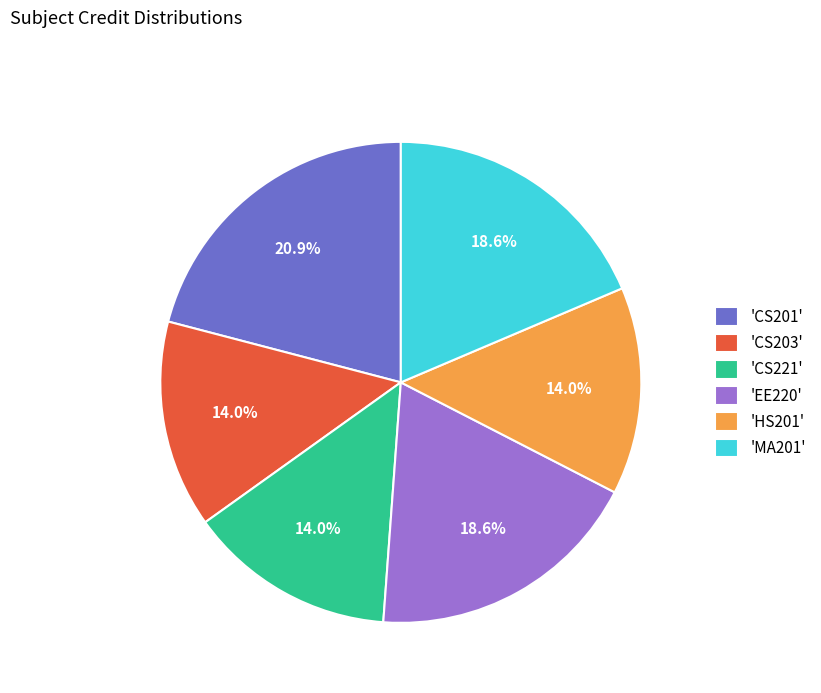

Is there a majority slice in this chart?

No